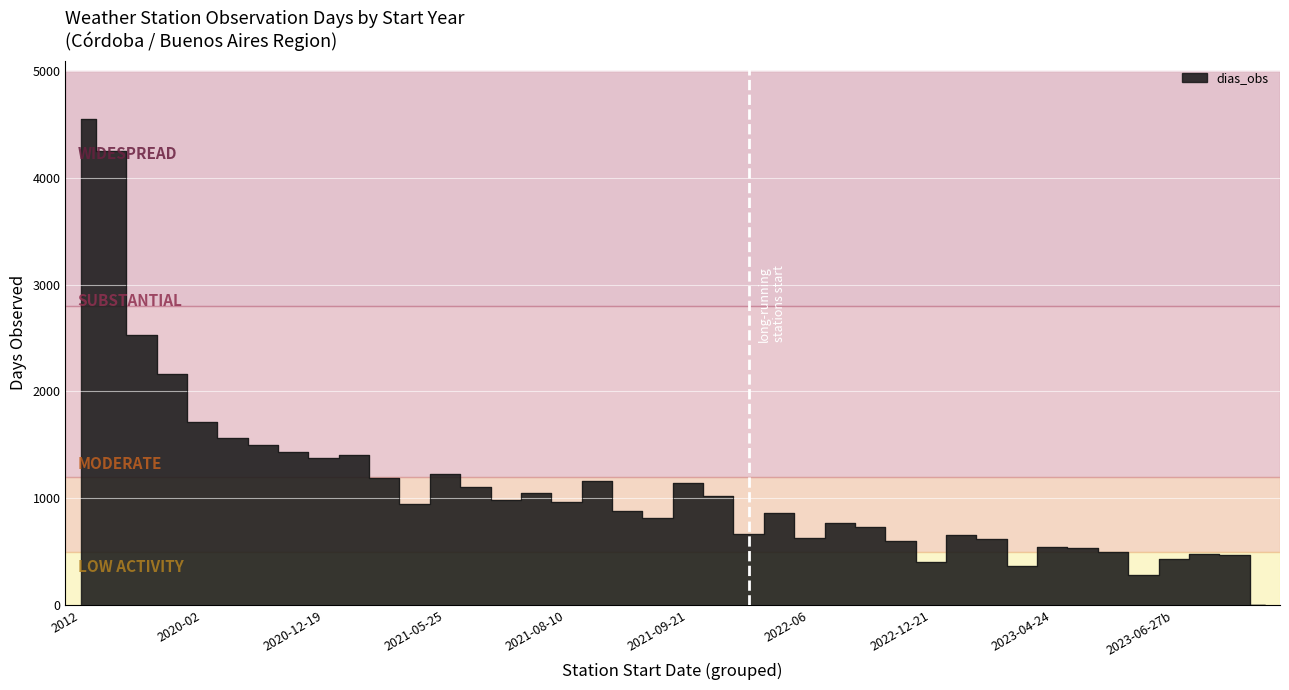

How many lines are shown in the chart?

1